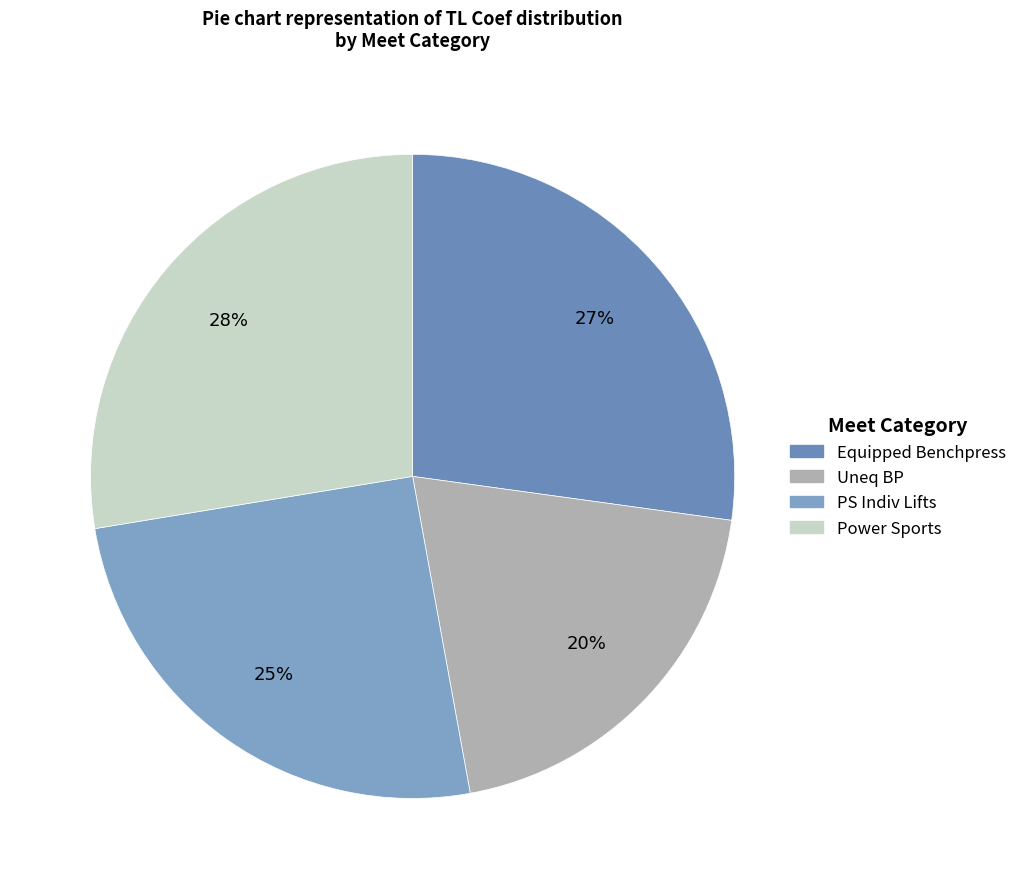

To the nearest percent, what is the difference between the largest and smallest slice percentages?

8%